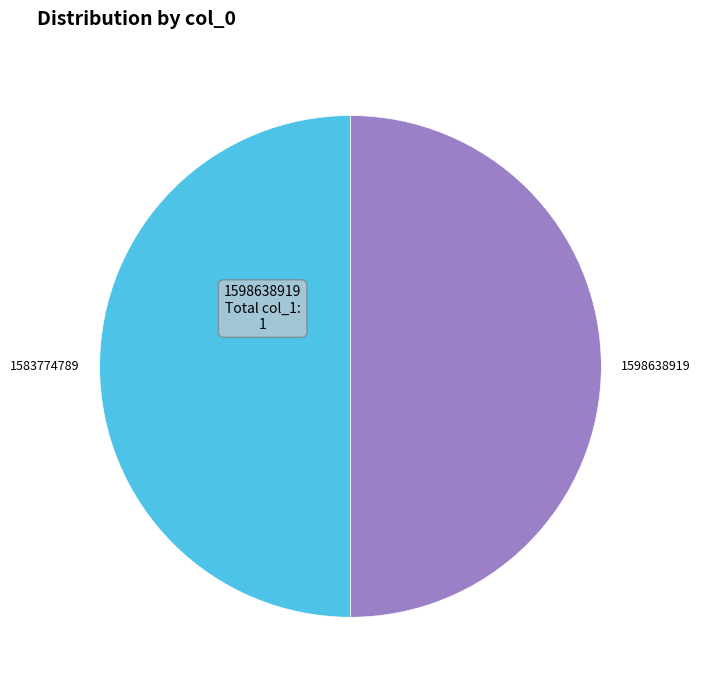

What is the ratio of the value at 1583774789 to the value at 1598638919?

1.0